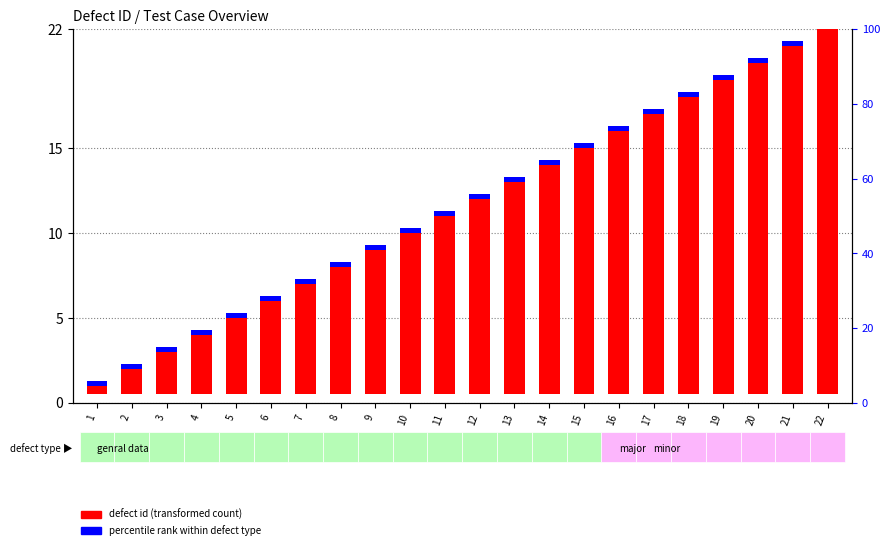

How many distinct data groups are displayed?

2